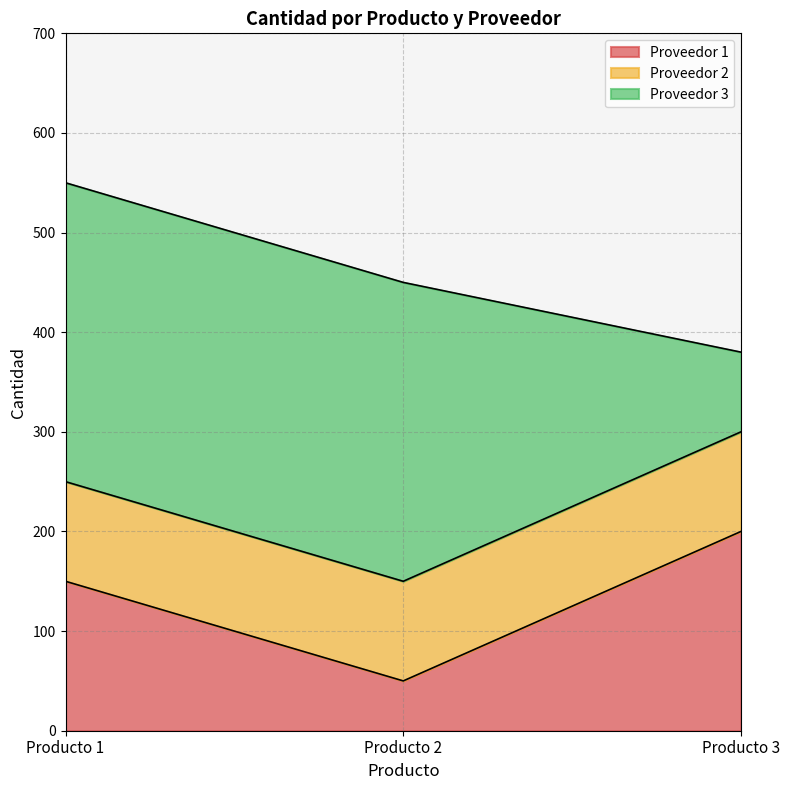

What is the difference between the maximum and minimum values in the Proveedor 1 series?

150